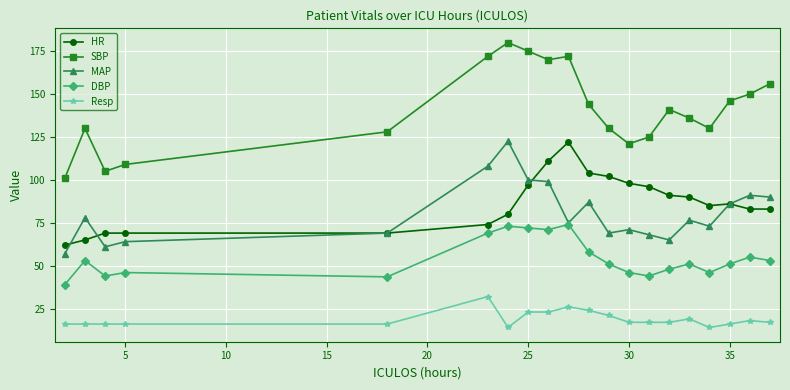

Which series has the widest spread of values?

SBP